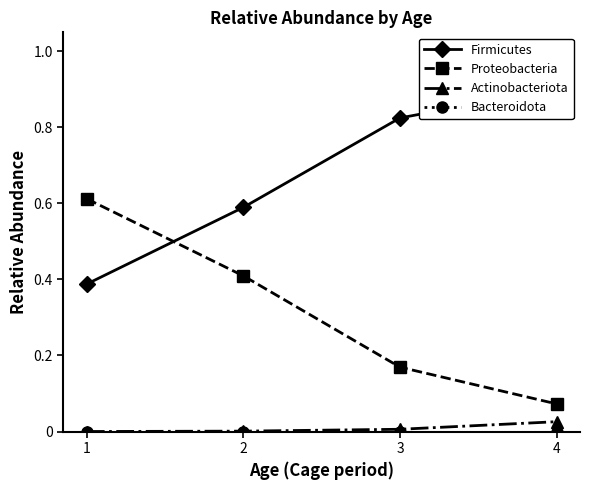

True or false: Proteobacteria has more than 1 interior local peaks.

False